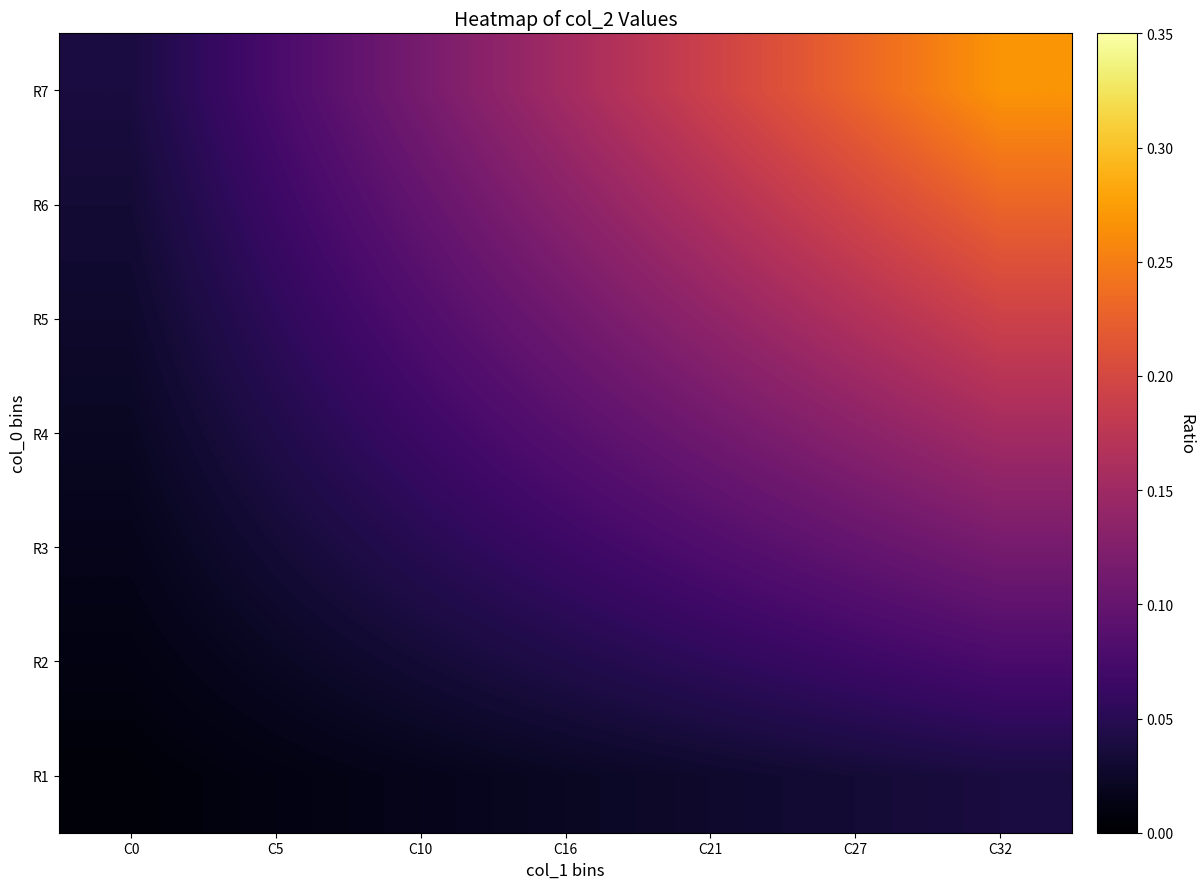

At C32, list the series in order from largest to smallest.

R7, R6, R5, R4, R3, R2, R1